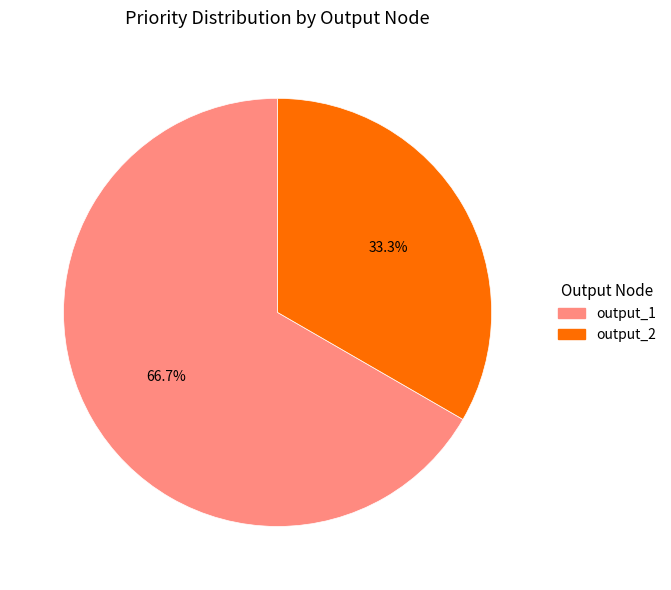

Which category accounts for the majority?

output_1